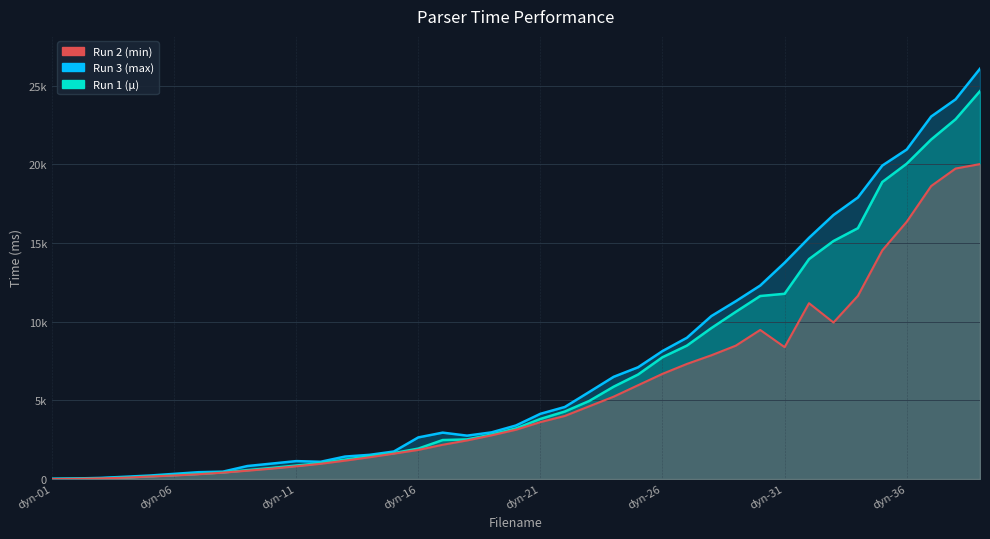

At how many categories does at least one series exceed 4973?

17